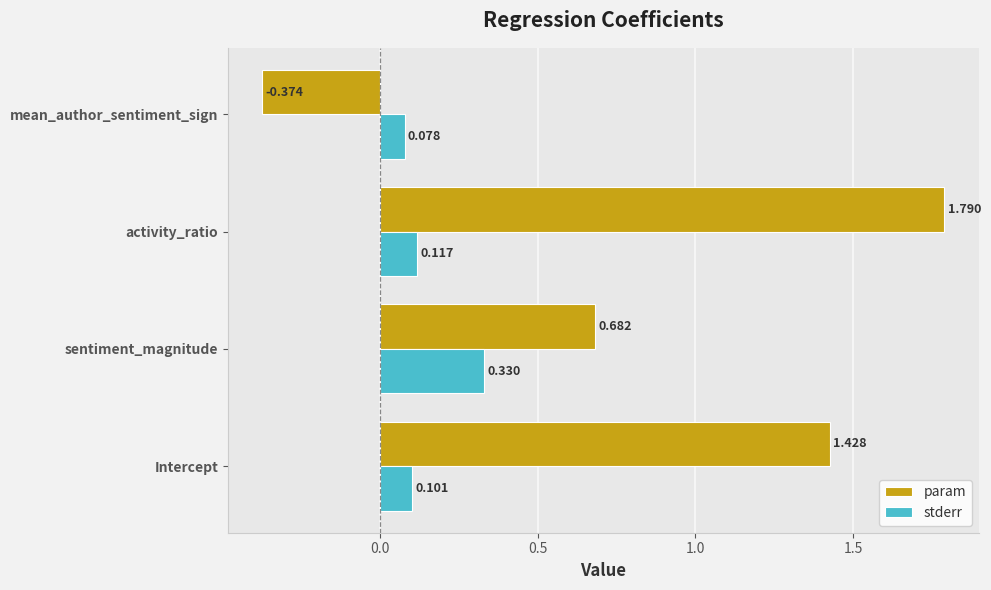

At how many categories does at least one series exceed 0?

4